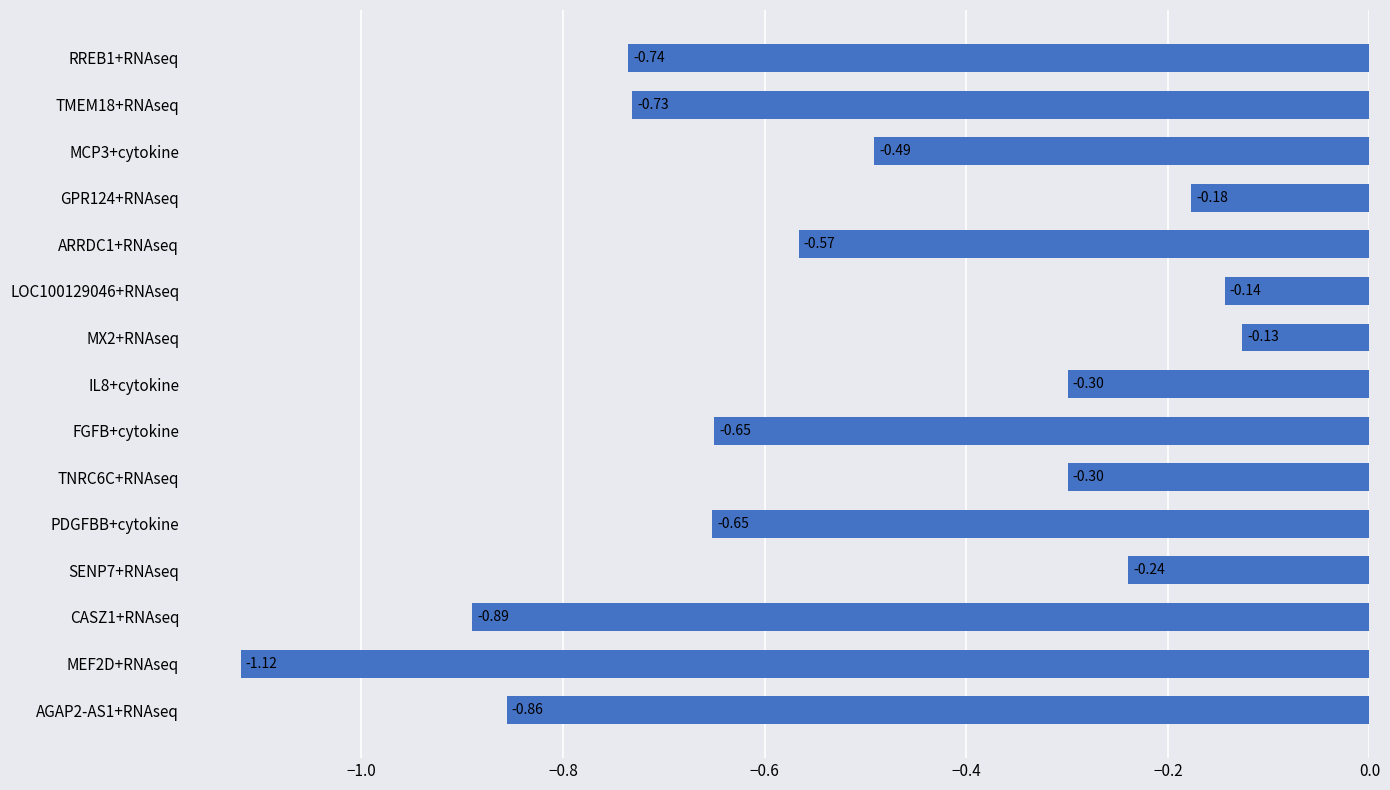

What is the change in value from TNRC6C+RNAseq to PDGFBB+cytokine?

-0.4